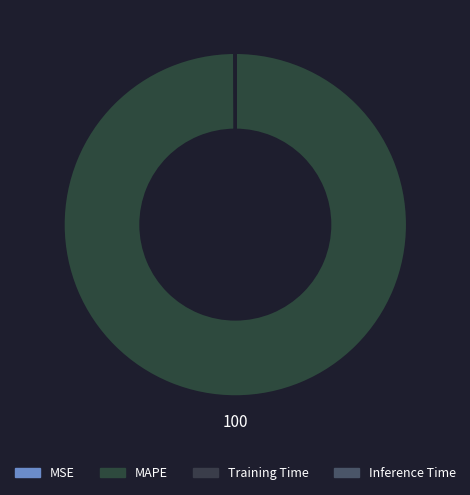

Which slice is the largest?

MAPE